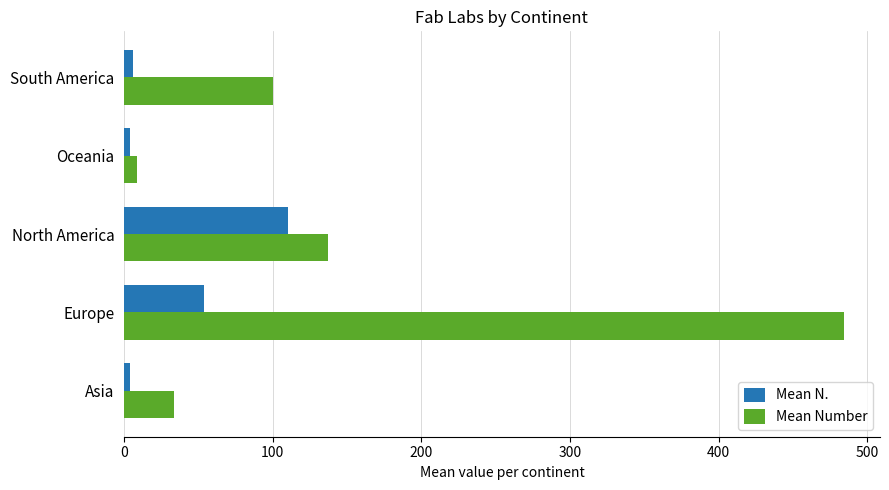

What is the difference between the second highest and second lowest values in the Mean Number series?

103.3